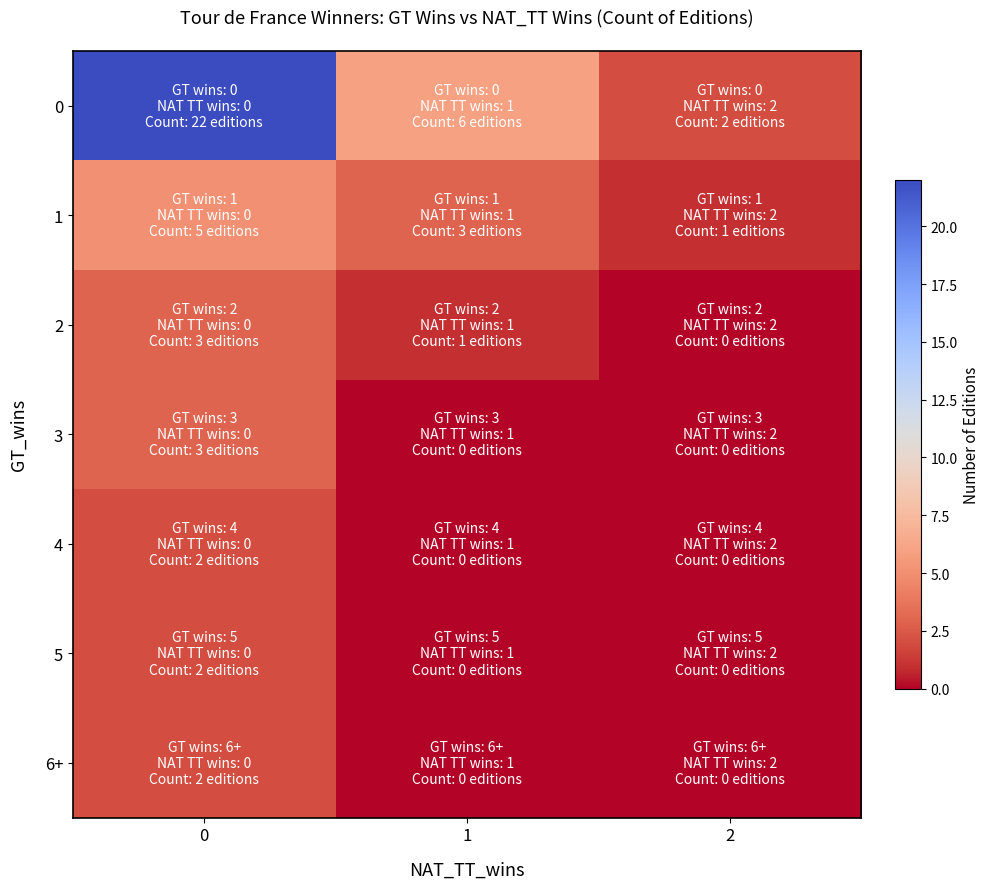

Reading left to right, extract all data points from this chart.

0: 0=22	1=6	2=2
1: 0=5	1=3	2=1
2: 0=3	1=1	2=0
3: 0=3	1=0	2=0
4: 0=2	1=0	2=0
5: 0=2	1=0	2=0
6+: 0=2	1=0	2=0